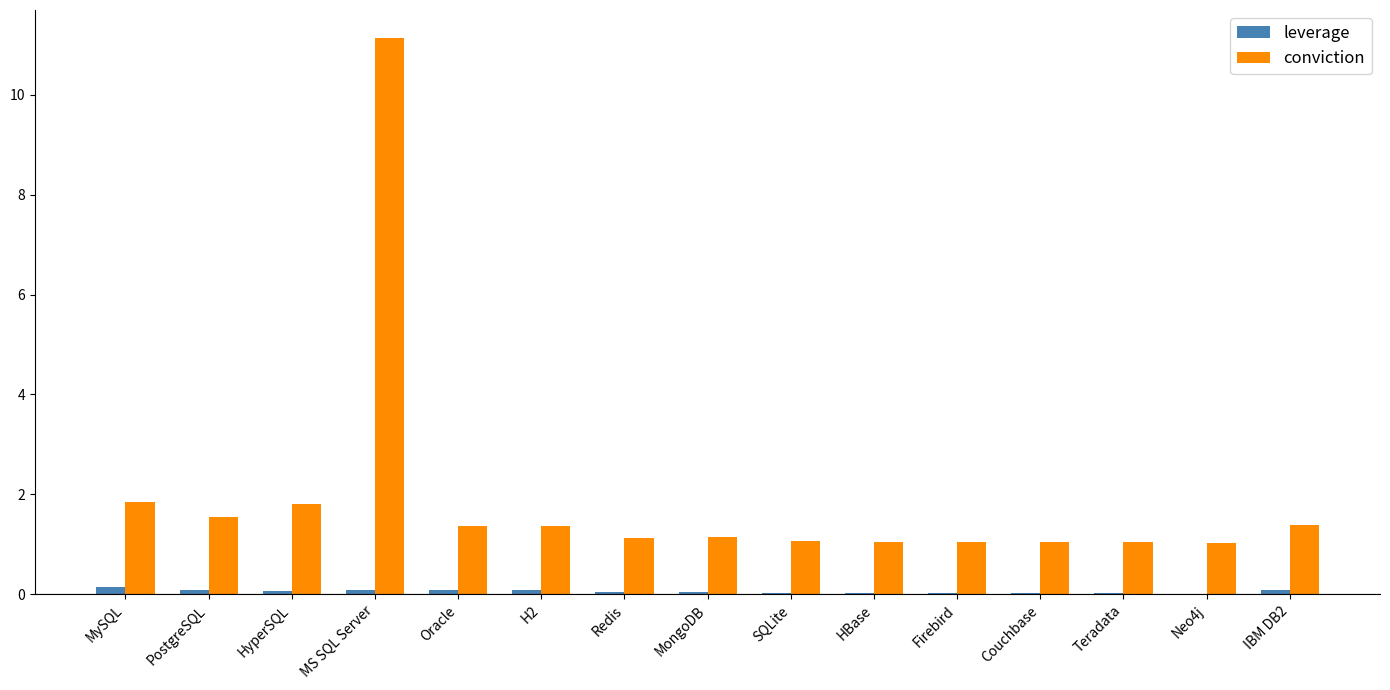

What is the difference between the leverage values at MySQL and IBM DB2?

0.1